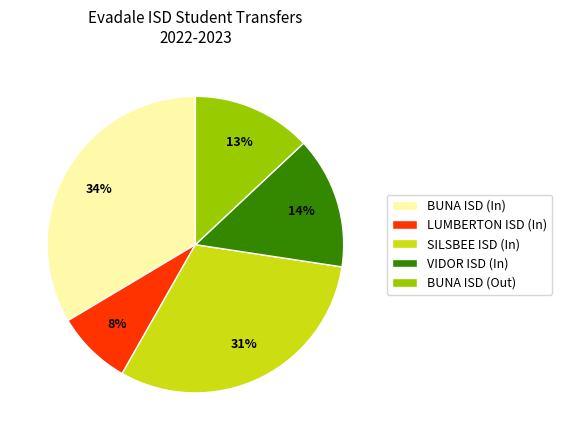

To the nearest percent, what is the combined percentage of BUNA ISD (Out) and SILSBEE ISD (In)?

44%